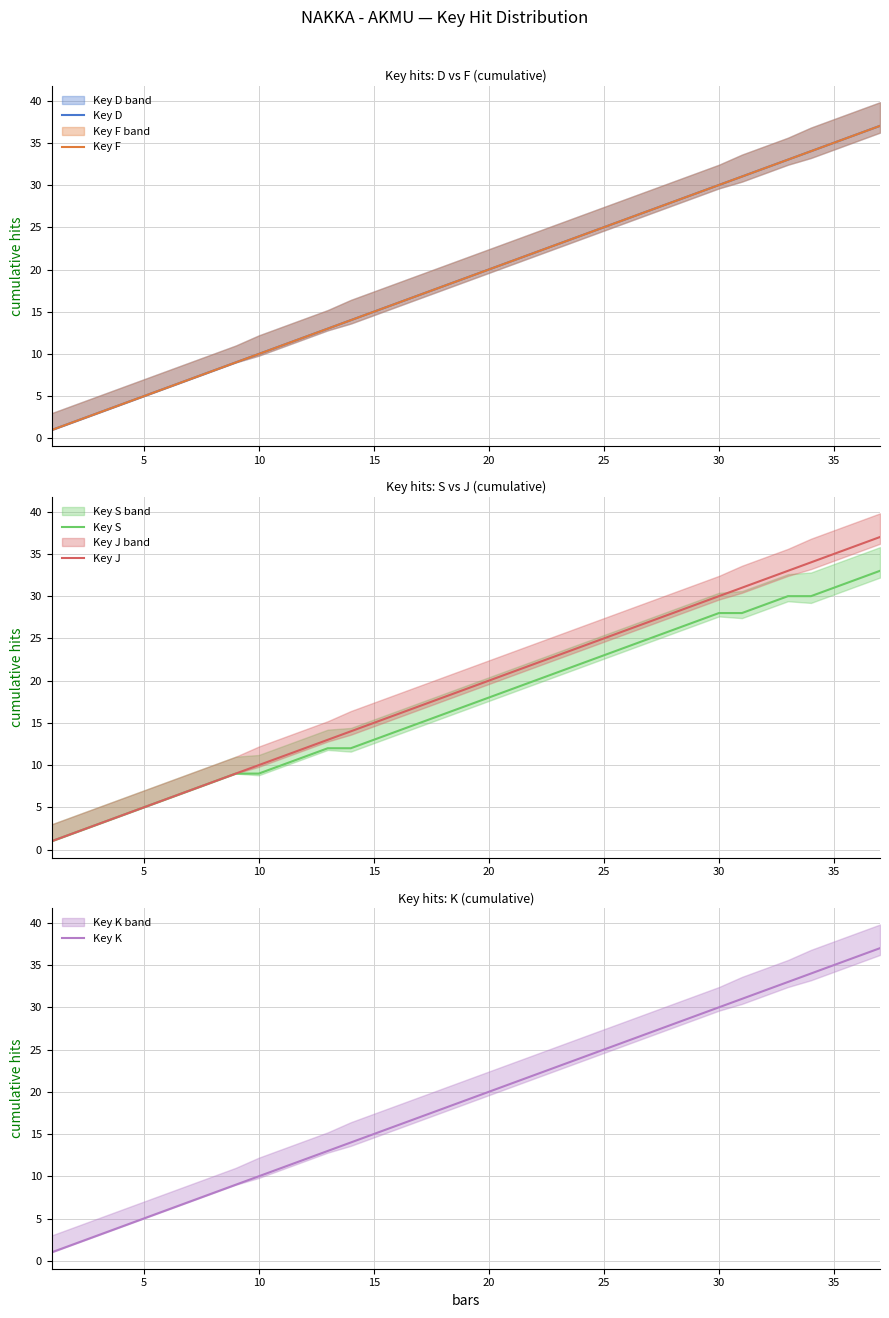

Reading left to right, transcribe all the data shown in this chart.

Key D: 1	2	3	4	5	6	7	8	9	10	11	12	13	14	15	16	17	18	19	20	21	22	23	24	25	26	27	28	29	30	31	32	33	34	35	36	37
Key F: 1	2	3	4	5	6	7	8	9	10	11	12	13	14	15	16	17	18	19	20	21	22	23	24	25	26	27	28	29	30	31	32	33	34	35	36	37
Key S: 1	2	3	4	5	6	7	8	9	9	10	11	12	12	13	14	15	16	17	18	19	20	21	22	23	24	25	26	27	28	28	29	30	30	31	32	33
Key J: 1	2	3	4	5	6	7	8	9	10	11	12	13	14	15	16	17	18	19	20	21	22	23	24	25	26	27	28	29	30	31	32	33	34	35	36	37
Key K: 1	2	3	4	5	6	7	8	9	10	11	12	13	14	15	16	17	18	19	20	21	22	23	24	25	26	27	28	29	30	31	32	33	34	35	36	37